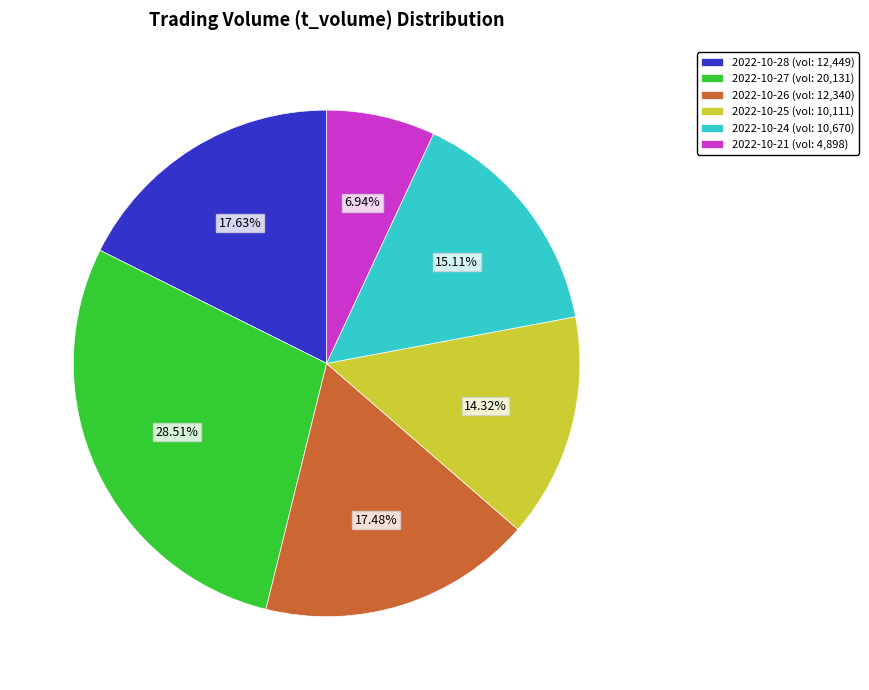

How many slices are in this pie chart?

6